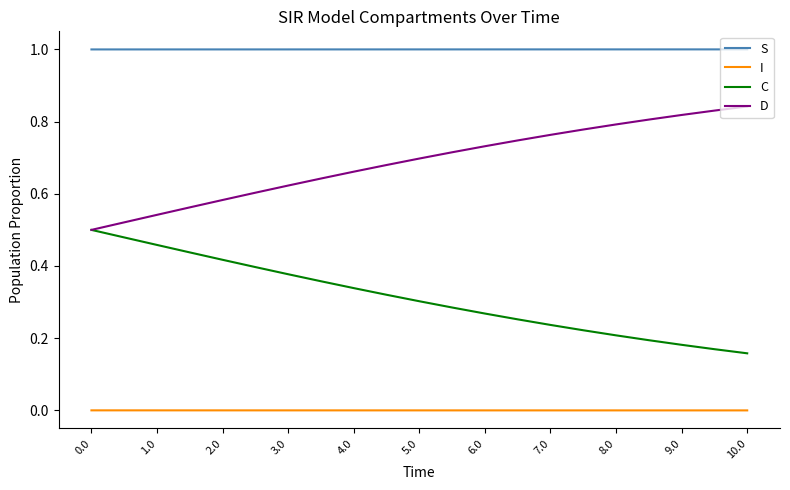

Rank the series by their maximum value, from lowest to highest.

I, C, D, S